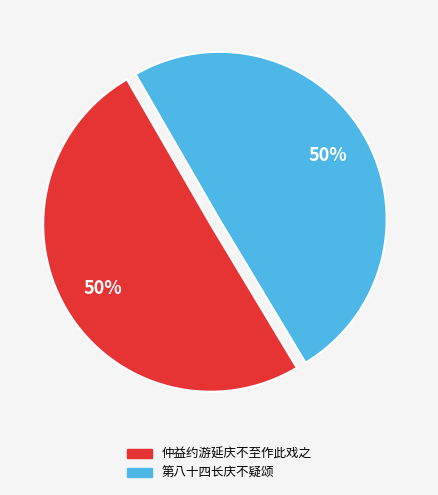

Combined, do 仲益约游延庆不至作此戏之 and 第八十四长庆不疑颂 account for over 50%?

Yes